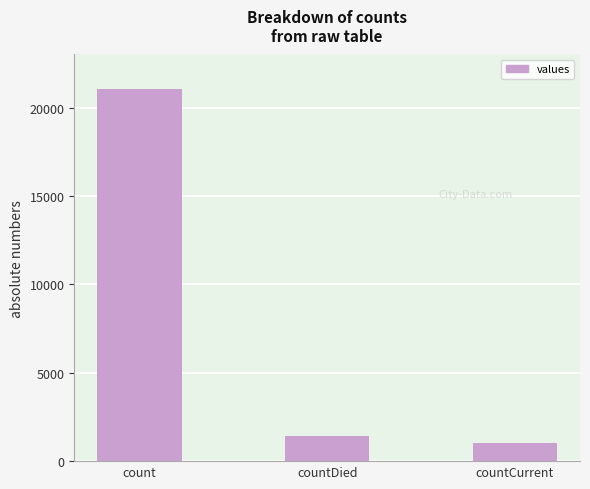

At which label does the data first exceed 1405?

count